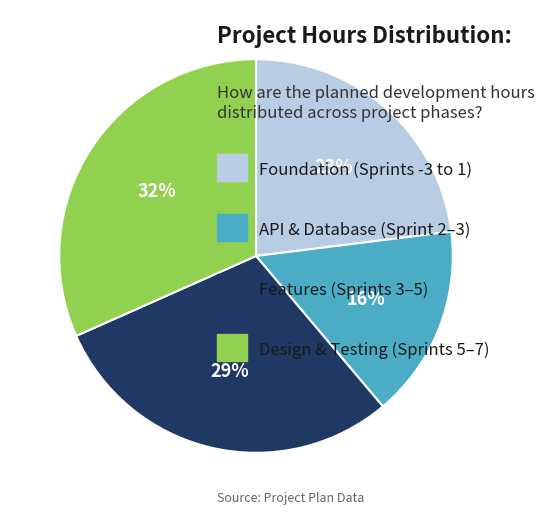

Is there a majority slice in this chart?

No